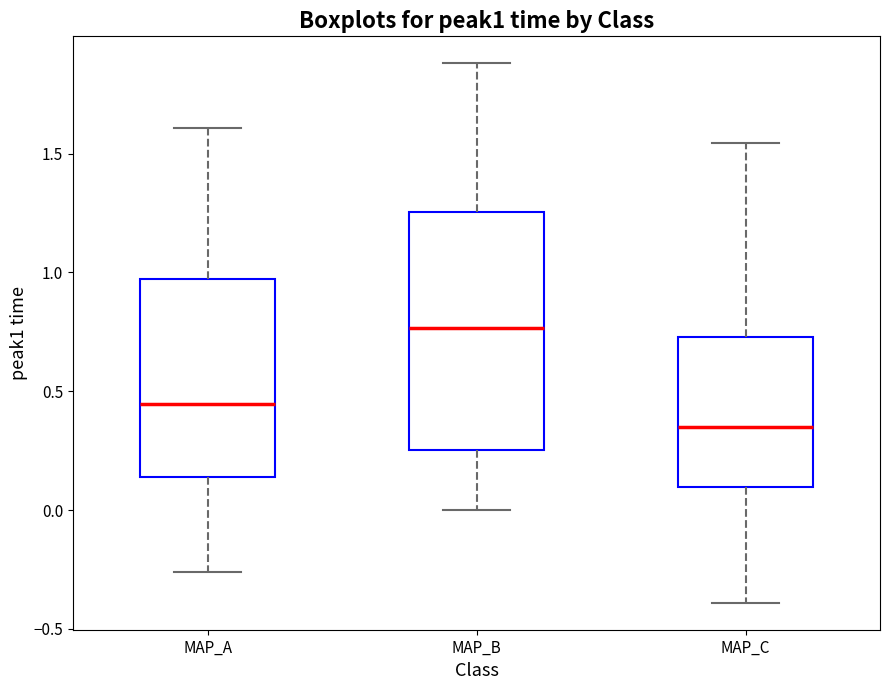

Which box's median line is the lowest?

MAP_C